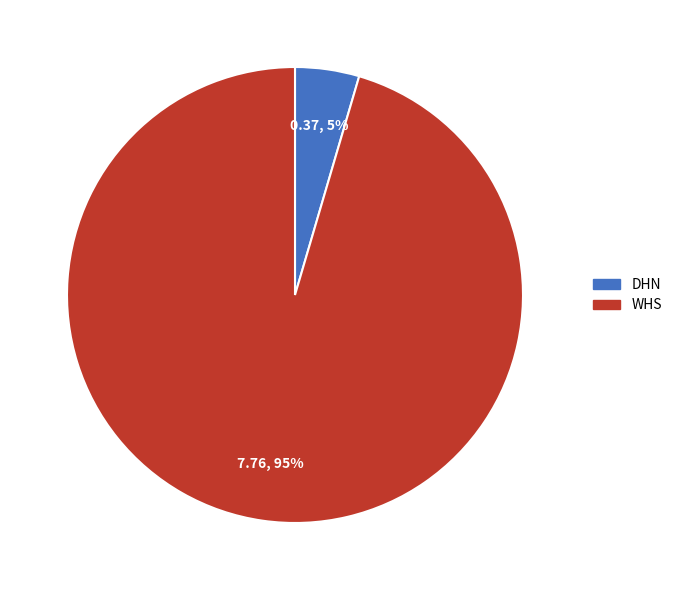

Is the sum of WHS and DHN greater than half?

Yes